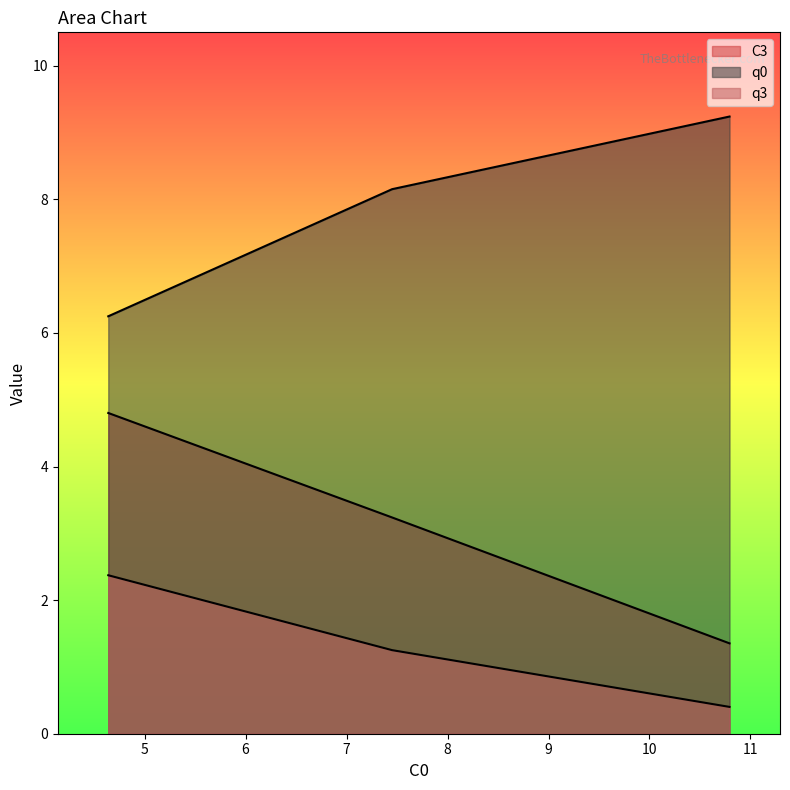

Is it true that C3 equals 4.8 at 4.64006546?

True